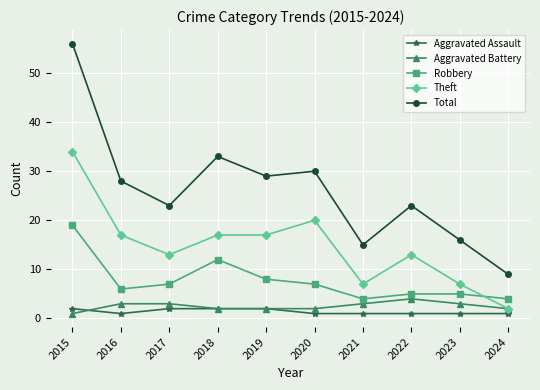

What is the total value across all series at 2020?

60